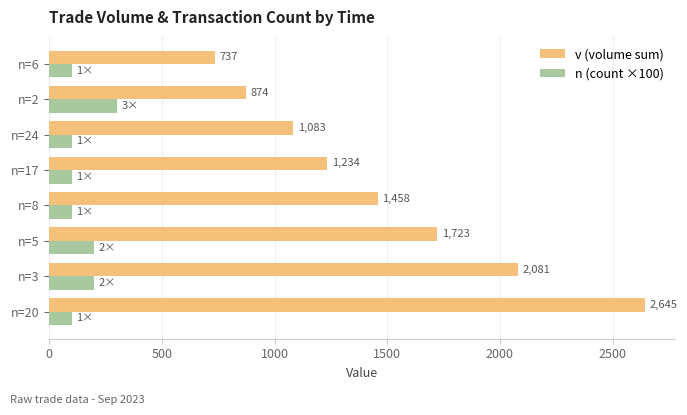

At which category is the sum across all series the highest?

n=20